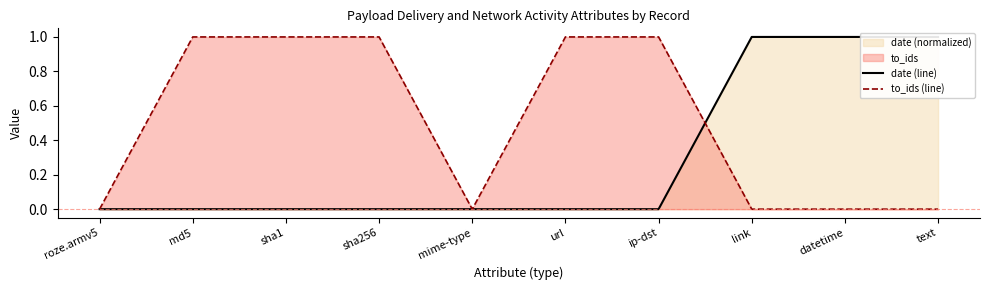

True or false: to_ids (line) has more than 0 points higher than both neighbors.

False